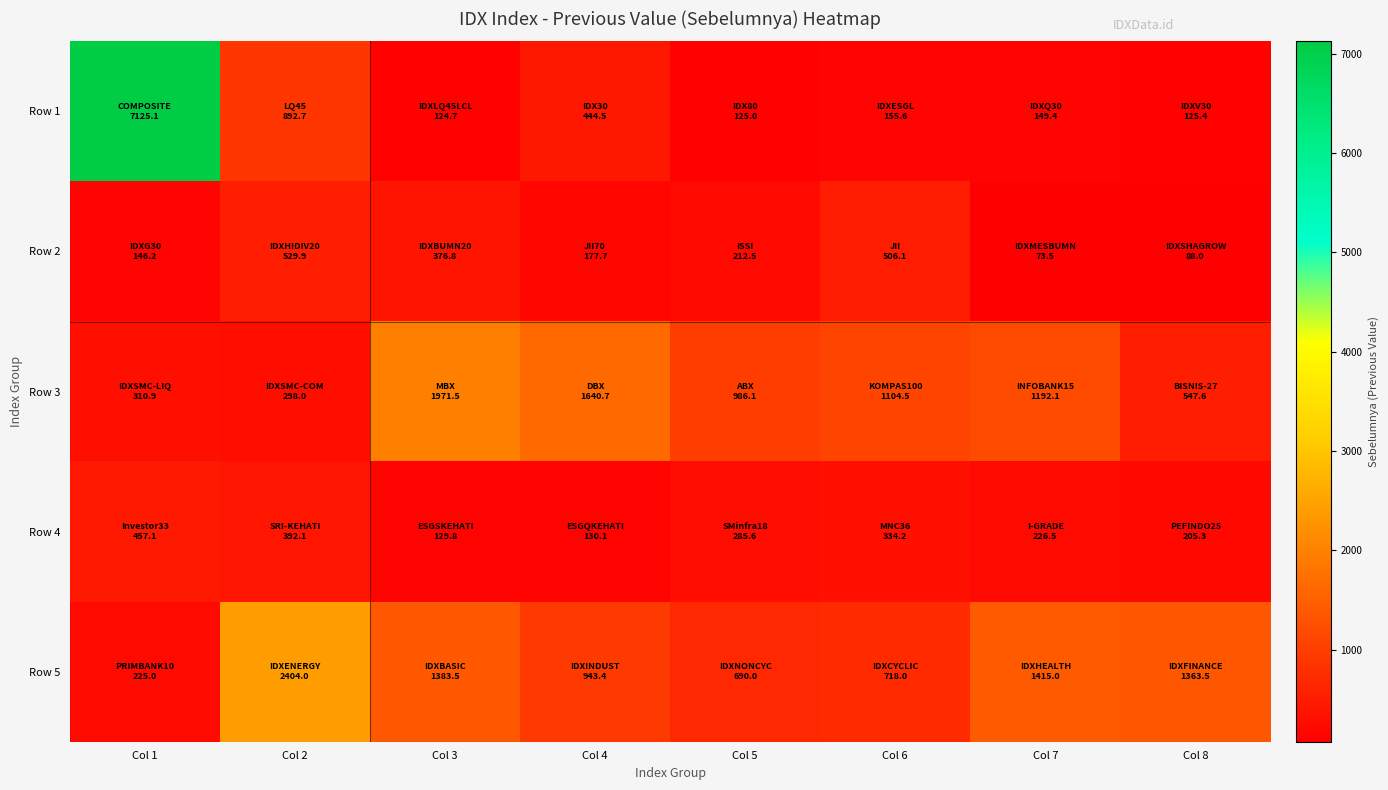

At how many categories does at least one series exceed 2211?

2